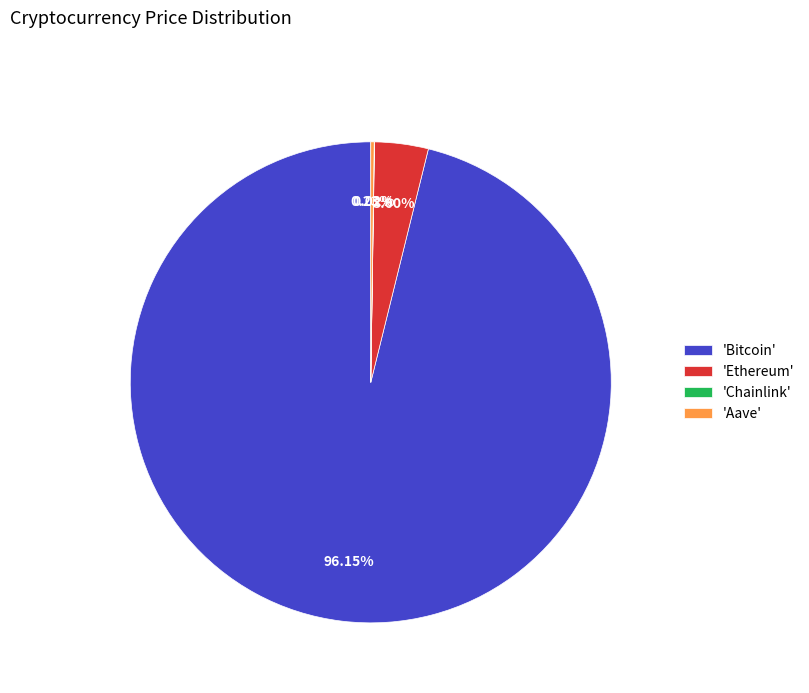

Which category has the biggest portion of the pie?

'Bitcoin'